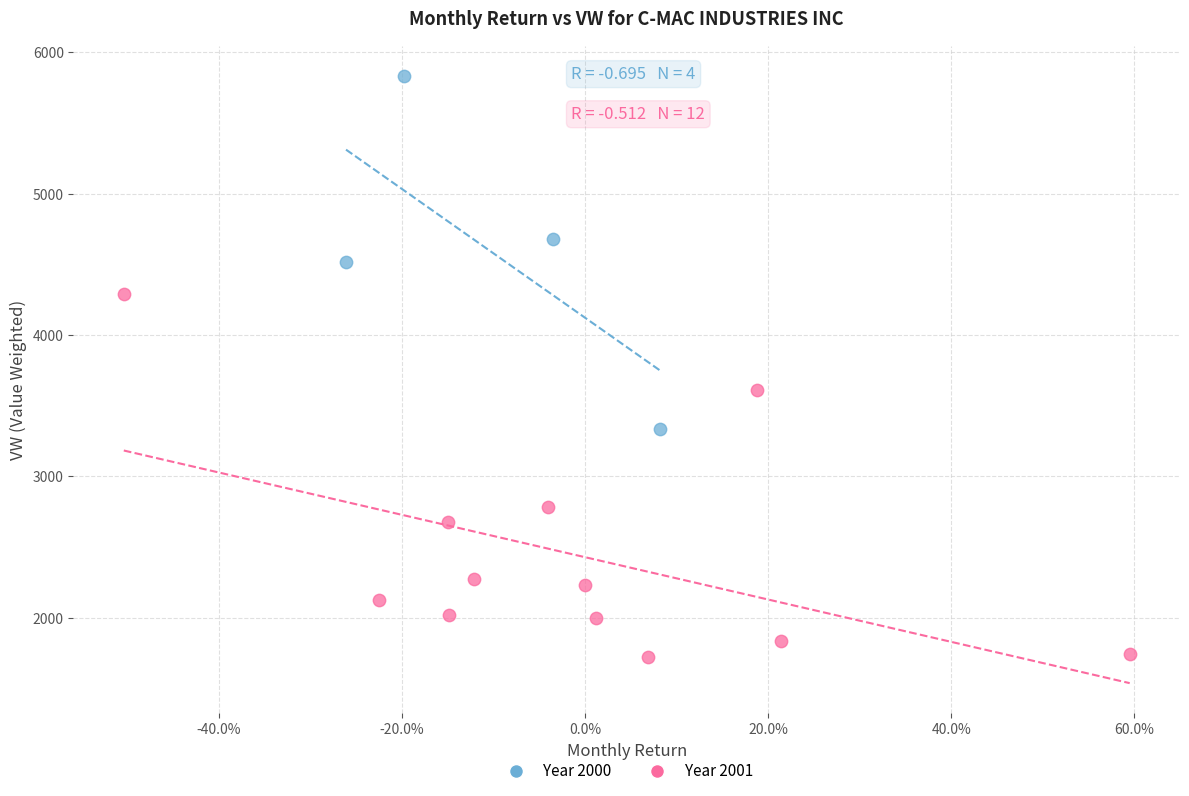

What are all the series names shown in the legend?

Year 2000, Year 2001